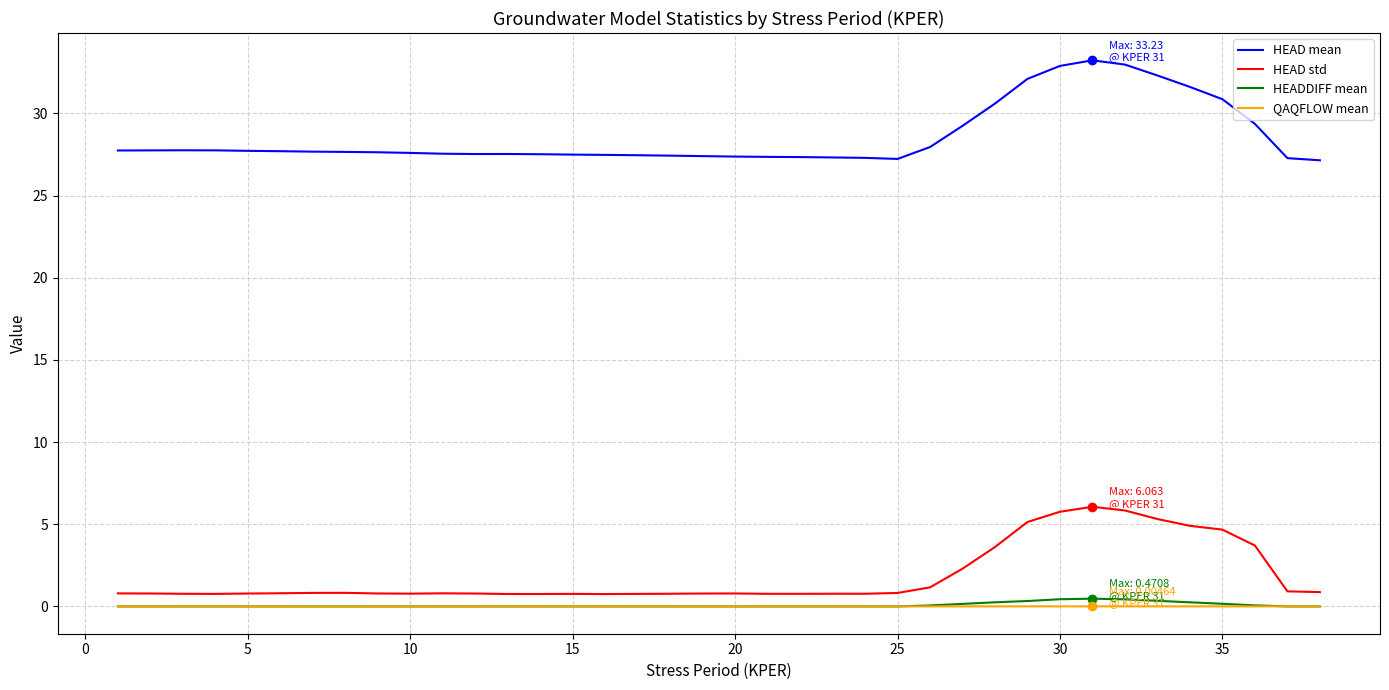

What is the greatest value displayed?

33.2